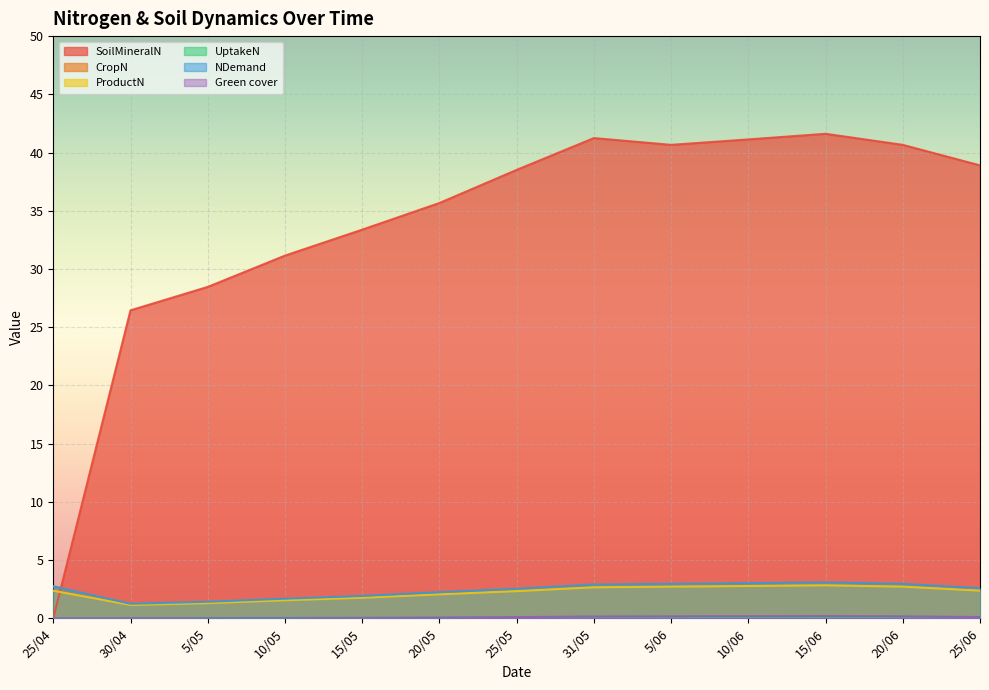

The value of NDemand at 15/05 is 1.9. True or false?

True